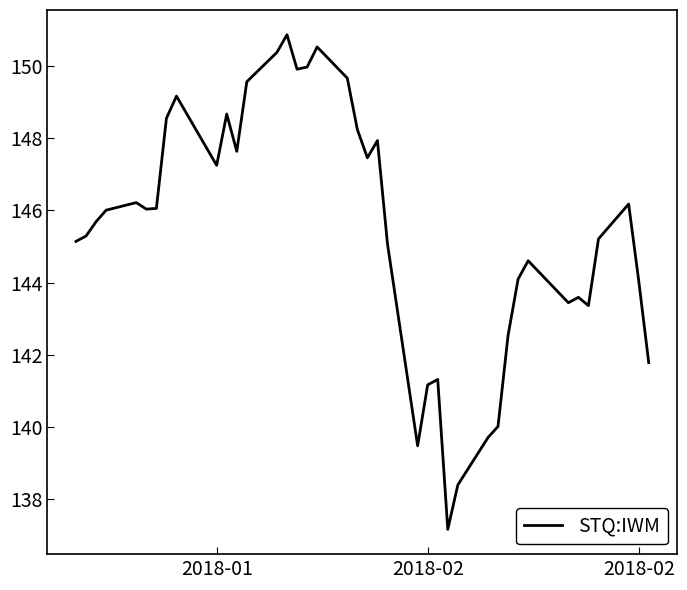

What is the maximum value shown in the chart?

150.9